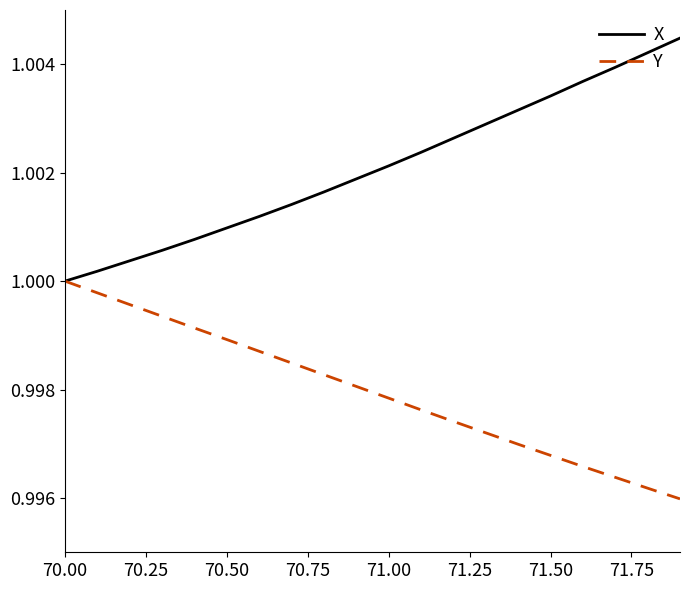

Rank the series by their maximum value, from lowest to highest.

Y, X